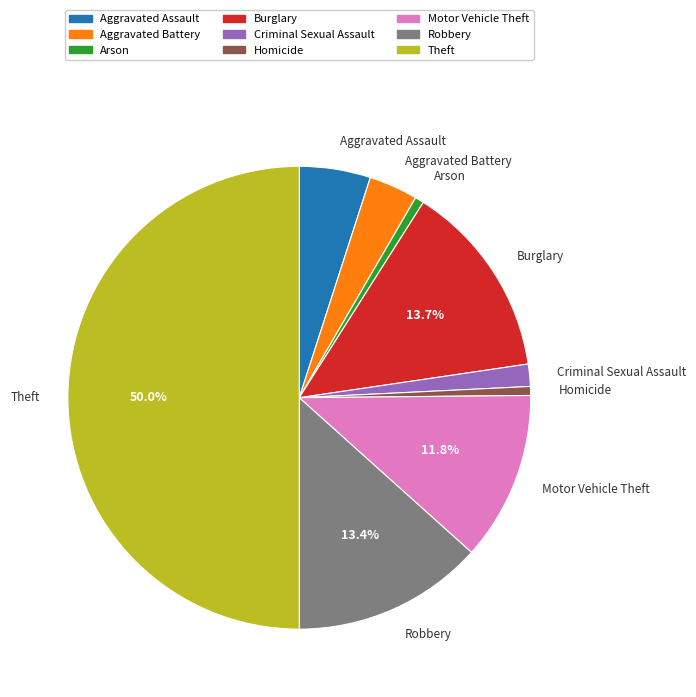

To the nearest percent, what is the combined percentage of Theft and Homicide?

51%